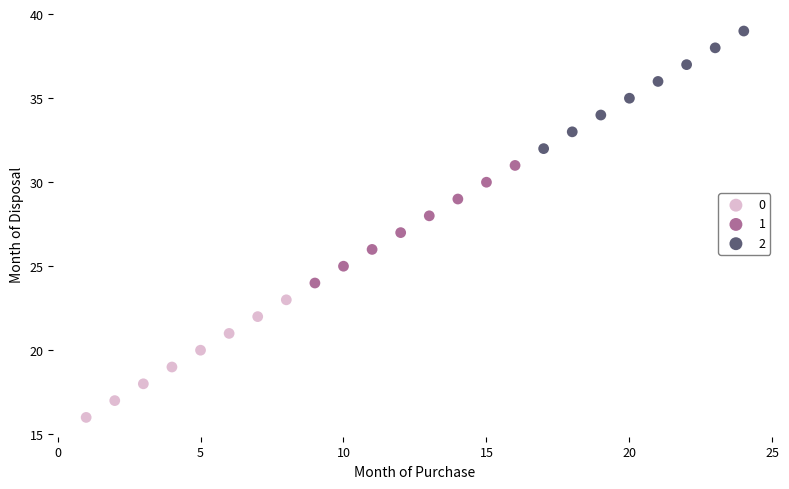

What are all the series names shown in the legend?

0, 1, 2